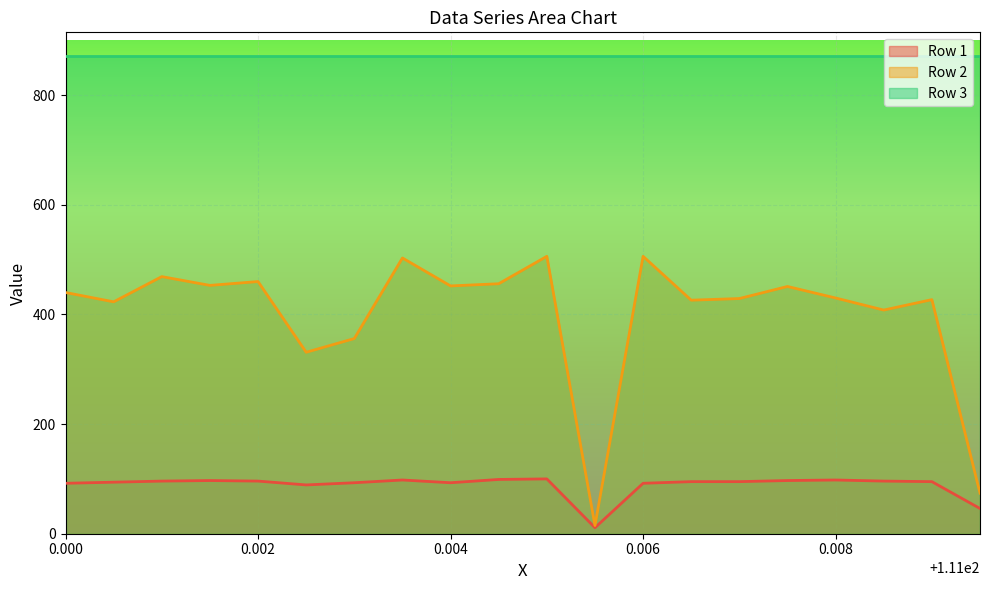

What are all the series names shown in the legend?

Row 1, Row 2, Row 3